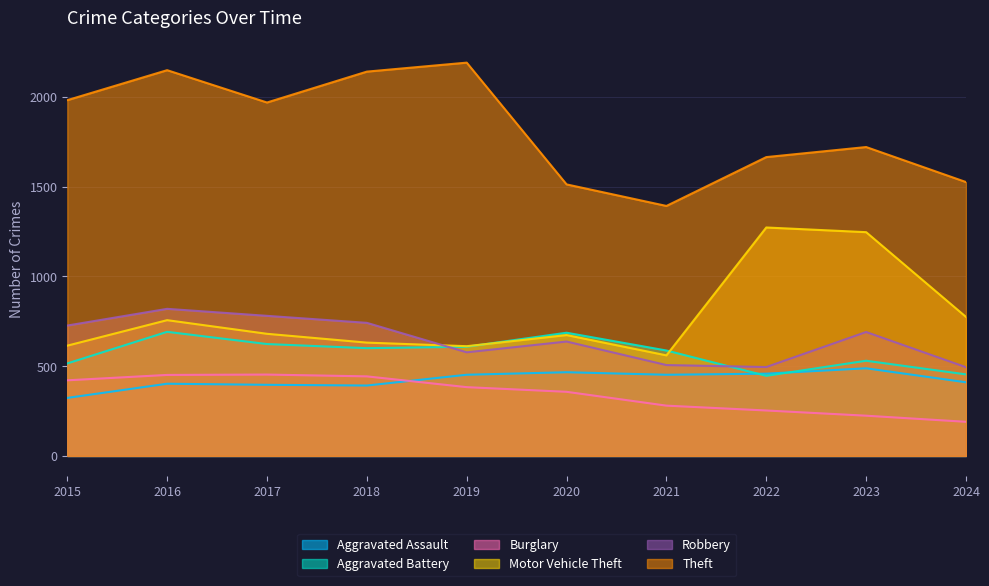

True or false: Aggravated Battery has a value of 530 at 2023.

True